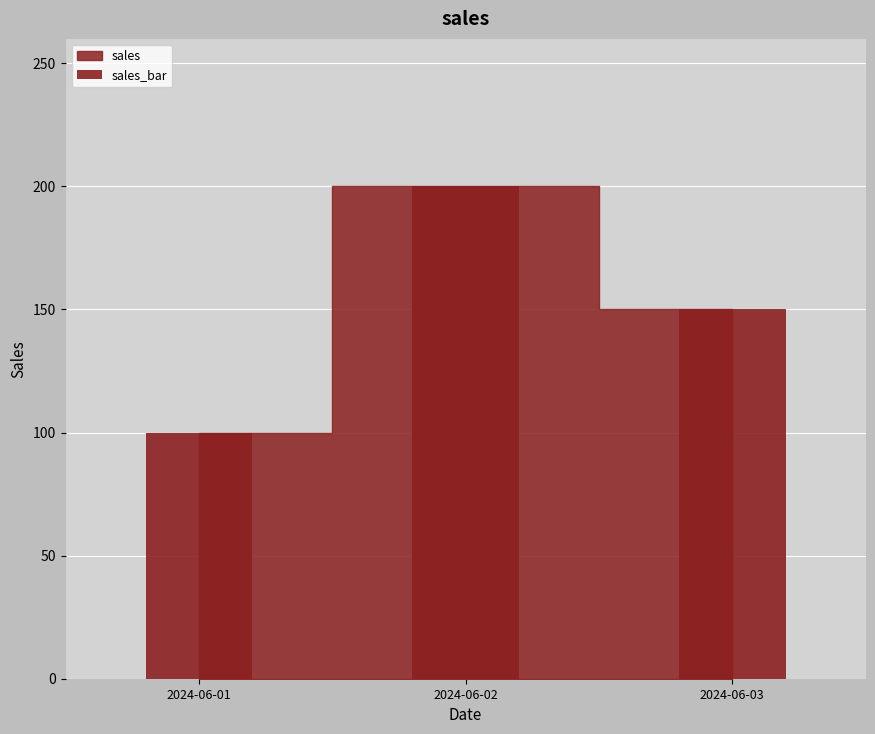

How many data points are less than 150?

1